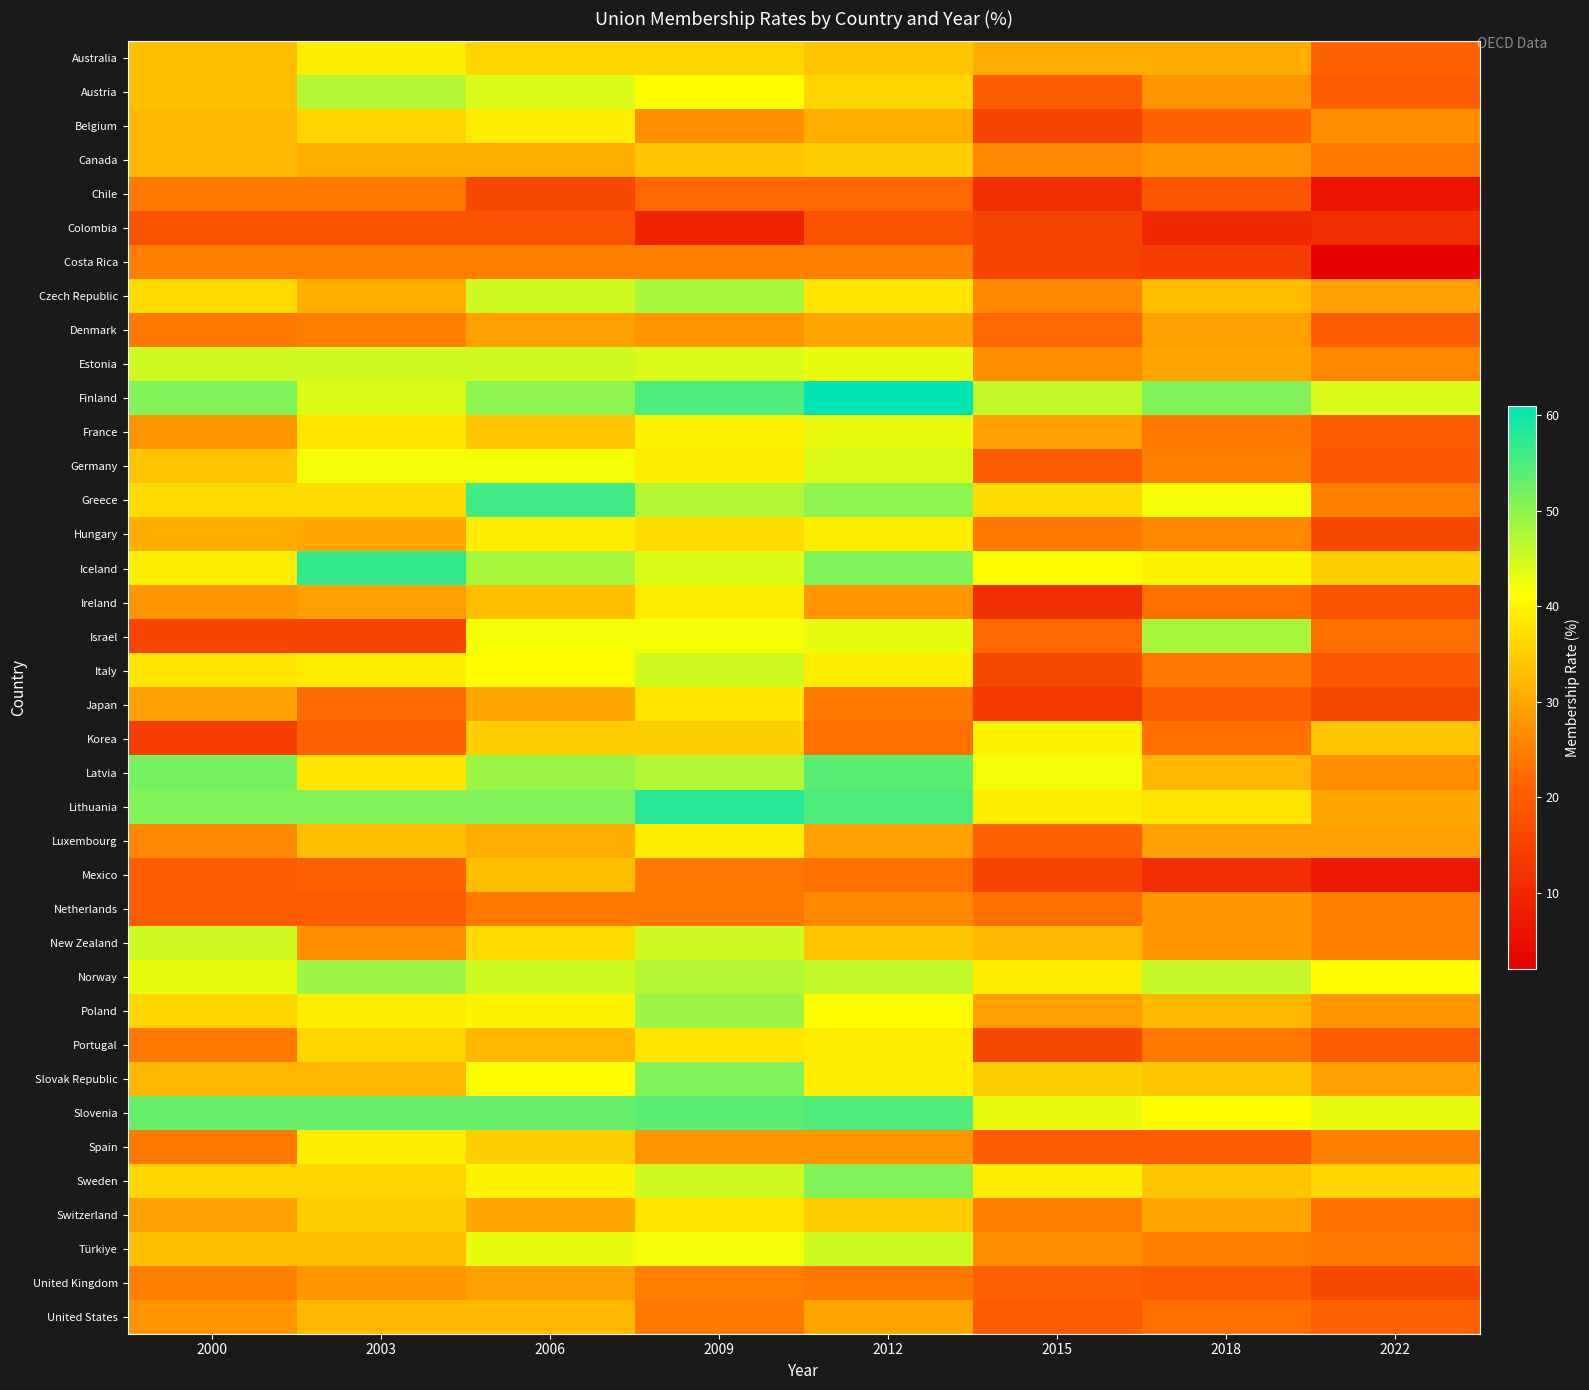

Reading right to left, what are all the values shown in this chart?

Australia: 2022=21	2018=31	2015=31	2012=34	2009=36	2006=36	2003=39	2000=33
Austria: 2022=20	2018=28	2015=20	2012=36	2009=41	2006=44	2003=47	2000=33
Belgium: 2022=27	2018=21	2015=15	2012=31	2009=27	2006=39	2003=36	2000=32
Canada: 2022=24	2018=28	2015=26	2012=35	2009=34	2006=31	2003=31	2000=32
Chile: 2022=6	2018=19	2015=11	2012=22	2009=22	2006=16	2003=24	2000=24
Colombia: 2022=11	2018=10	2015=15	2012=18	2009=9	2006=18	2003=18	2000=18
Costa Rica: 2022=2	2018=14	2015=15	2012=25	2009=25	2006=25	2003=25	2000=25
Czech Republic: 2022=29	2018=33	2015=26	2012=38	2009=48	2006=45	2003=31	2000=37
Denmark: 2022=20	2018=29	2015=22	2012=30	2009=28	2006=29	2003=25	2000=24
Estonia: 2022=26	2018=30	2015=27	2012=43	2009=44	2006=45	2003=45	2000=45
Finland: 2022=44	2018=51	2015=46	2012=61	2009=55	2006=50	2003=44	2000=51
France: 2022=20	2018=24	2015=29	2012=43	2009=40	2006=34	2003=38	2000=28
Germany: 2022=19	2018=25	2015=20	2012=44	2009=39	2006=42	2003=42	2000=34
Greece: 2022=25	2018=42	2015=37	2012=50	2009=47	2006=56	2003=37	2000=37
Hungary: 2022=16	2018=26	2015=24	2012=39	2009=37	2006=39	2003=30	2000=31
Iceland: 2022=35	2018=40	2015=41	2012=51	2009=44	2006=48	2003=57	2000=39
Ireland: 2022=18	2018=23	2015=11	2012=28	2009=39	2006=33	2003=29	2000=28
Israel: 2022=23	2018=48	2015=22	2012=43	2009=42	2006=42	2003=15	2000=15
Italy: 2022=19	2018=24	2015=16	2012=39	2009=45	2006=41	2003=39	2000=38
Japan: 2022=16	2018=20	2015=13	2012=24	2009=38	2006=30	2003=22	2000=29
Korea: 2022=34	2018=23	2015=40	2012=23	2009=35	2006=35	2003=21	2000=14
Latvia: 2022=27	2018=32	2015=42	2012=54	2009=47	2006=49	2003=38	2000=52
Lithuania: 2022=30	2018=38	2015=39	2012=55	2009=58	2006=51	2003=51	2000=51
Luxembourg: 2022=29	2018=29	2015=21	2012=29	2009=39	2006=31	2003=33	2000=26
Mexico: 2022=7	2018=11	2015=15	2012=23	2009=24	2006=33	2003=21	2000=20
Netherlands: 2022=25	2018=28	2015=23	2012=26	2009=24	2006=24	2003=20	2000=20
New Zealand: 2022=25	2018=28	2015=32	2012=34	2009=45	2006=37	2003=27	2000=45
Norway: 2022=41	2018=46	2015=39	2012=46	2009=47	2006=45	2003=49	2000=43
Poland: 2022=28	2018=32	2015=29	2012=41	2009=49	2006=40	2003=39	2000=36
Portugal: 2022=20	2018=24	2015=16	2012=39	2009=38	2006=32	2003=36	2000=24
Slovak Republic: 2022=29	2018=34	2015=35	2012=39	2009=51	2006=41	2003=32	2000=32
Slovenia: 2022=43	2018=41	2015=43	2012=55	2009=54	2006=53	2003=53	2000=53
Spain: 2022=25	2018=20	2015=20	2012=28	2009=28	2006=35	2003=39	2000=24
Sweden: 2022=36	2018=34	2015=39	2012=51	2009=45	2006=40	2003=36	2000=36
Switzerland: 2022=23	2018=30	2015=25	2012=35	2009=38	2006=30	2003=35	2000=29
Türkiye: 2022=24	2018=25	2015=27	2012=45	2009=42	2006=43	2003=33	2000=33
United Kingdom: 2022=16	2018=20	2015=21	2012=24	2009=25	2006=29	2003=28	2000=25
United States: 2022=21	2018=23	2015=20	2012=30	2009=24	2006=32	2003=32	2000=28